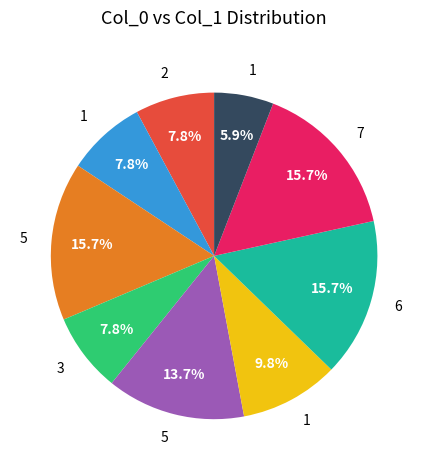

Does any single category account for the majority?

No